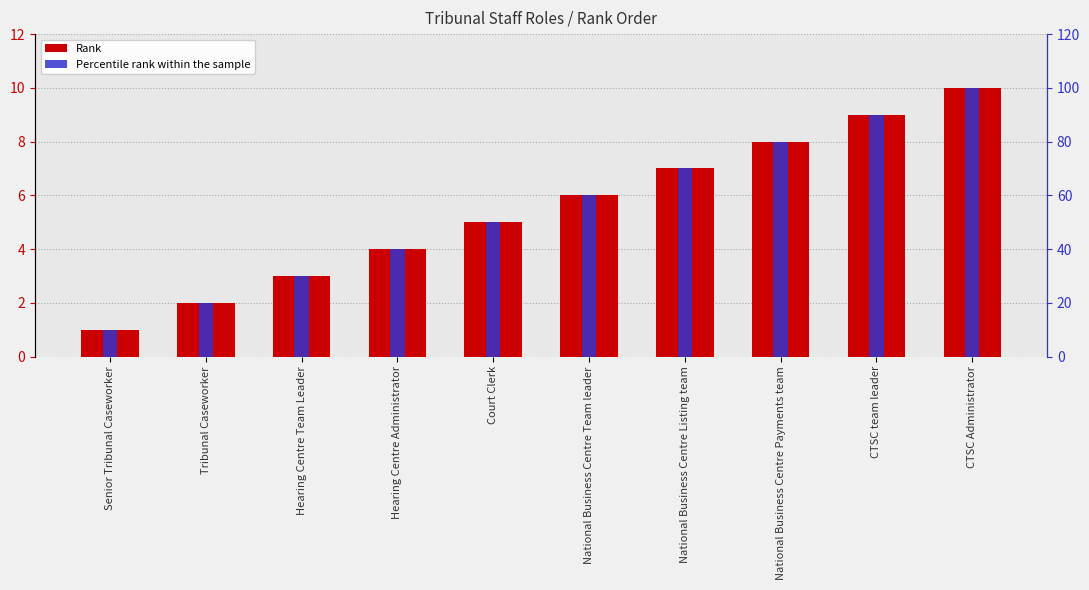

What is the spread (max minus min) of values at National Business Centre Team leader?

54